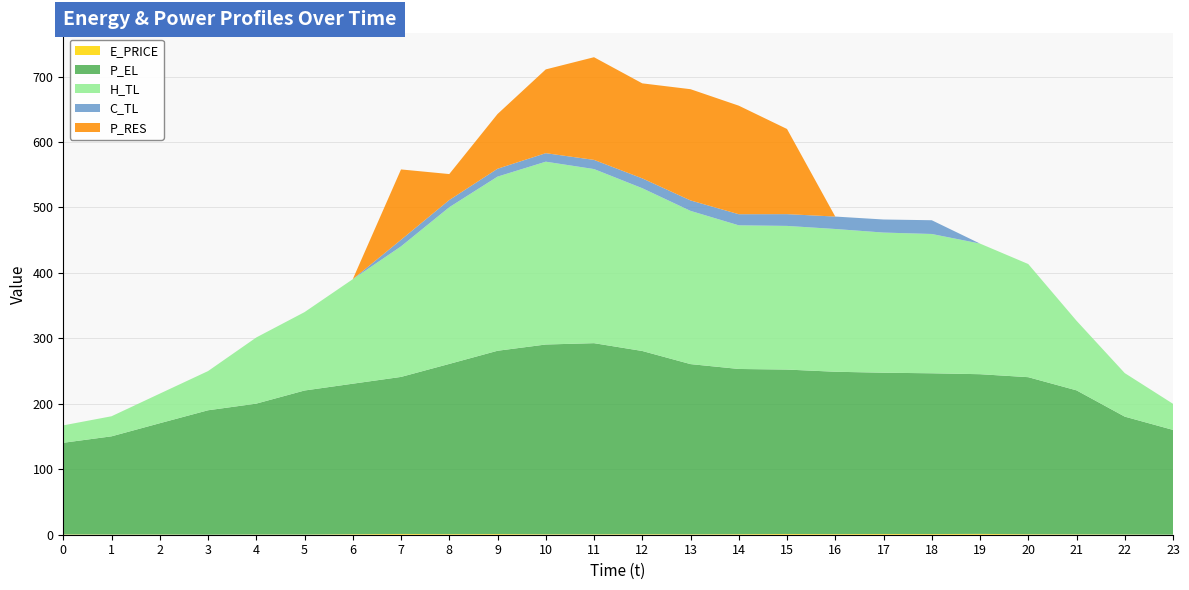

Reading left to right, list all the values displayed in this chart.

E_PRICE: 0=0.5	1=0.3	2=0.4	3=0.1	4=0.3	5=0.3	6=0.8	7=1.2	8=0.9	9=1.0	10=0.7	11=0.7	12=0.8	13=0.7	14=0.9	15=1.1	16=1.0	17=1.1	18=1.0	19=1.3	20=0.8	21=0.6	22=0.4	23=0.1
P_EL: 0=140.0	1=150.0	2=170.0	3=190.0	4=200.0	5=220.0	6=230.0	7=239.9	8=260.0	9=280.0	10=290.0	11=292.0	12=279.9	13=260.0	14=252.4	15=251.2	16=248.0	17=246.4	18=245.6	19=244.0	20=240.0	21=220.0	22=180.0	23=160.0
H_TL: 0=26.6	1=30.7	2=45.2	3=59.9	4=101.1	5=119.8	6=159.7	7=199.5	8=239.4	9=266.1	10=279.3	11=266.0	12=248.7	13=234.1	14=219.5	15=219.5	16=218.1	17=214.1	18=212.9	19=199.6	20=172.9	21=106.4	22=66.5	23=39.9
C_TL: 0=0.0	1=0.0	2=0.0	3=0.0	4=0.0	5=0.0	6=0.0	7=10.0	8=11.0	9=12.0	10=13.0	11=14.0	12=15.0	13=16.0	14=17.0	15=18.0	16=19.0	17=20.0	18=21.0	19=0.0	20=0.0	21=0.0	22=0.0	23=0.0
P_RES: 0=0.0	1=0.0	2=0.0	3=0.0	4=0.0	5=0.0	6=0.0	7=107.5	8=39.7	9=83.6	10=128.0	11=156.9	12=145.2	13=169.9	14=165.9	15=130.1	16=0.0	17=0.0	18=0.0	19=0.0	20=0.0	21=0.0	22=0.0	23=0.0